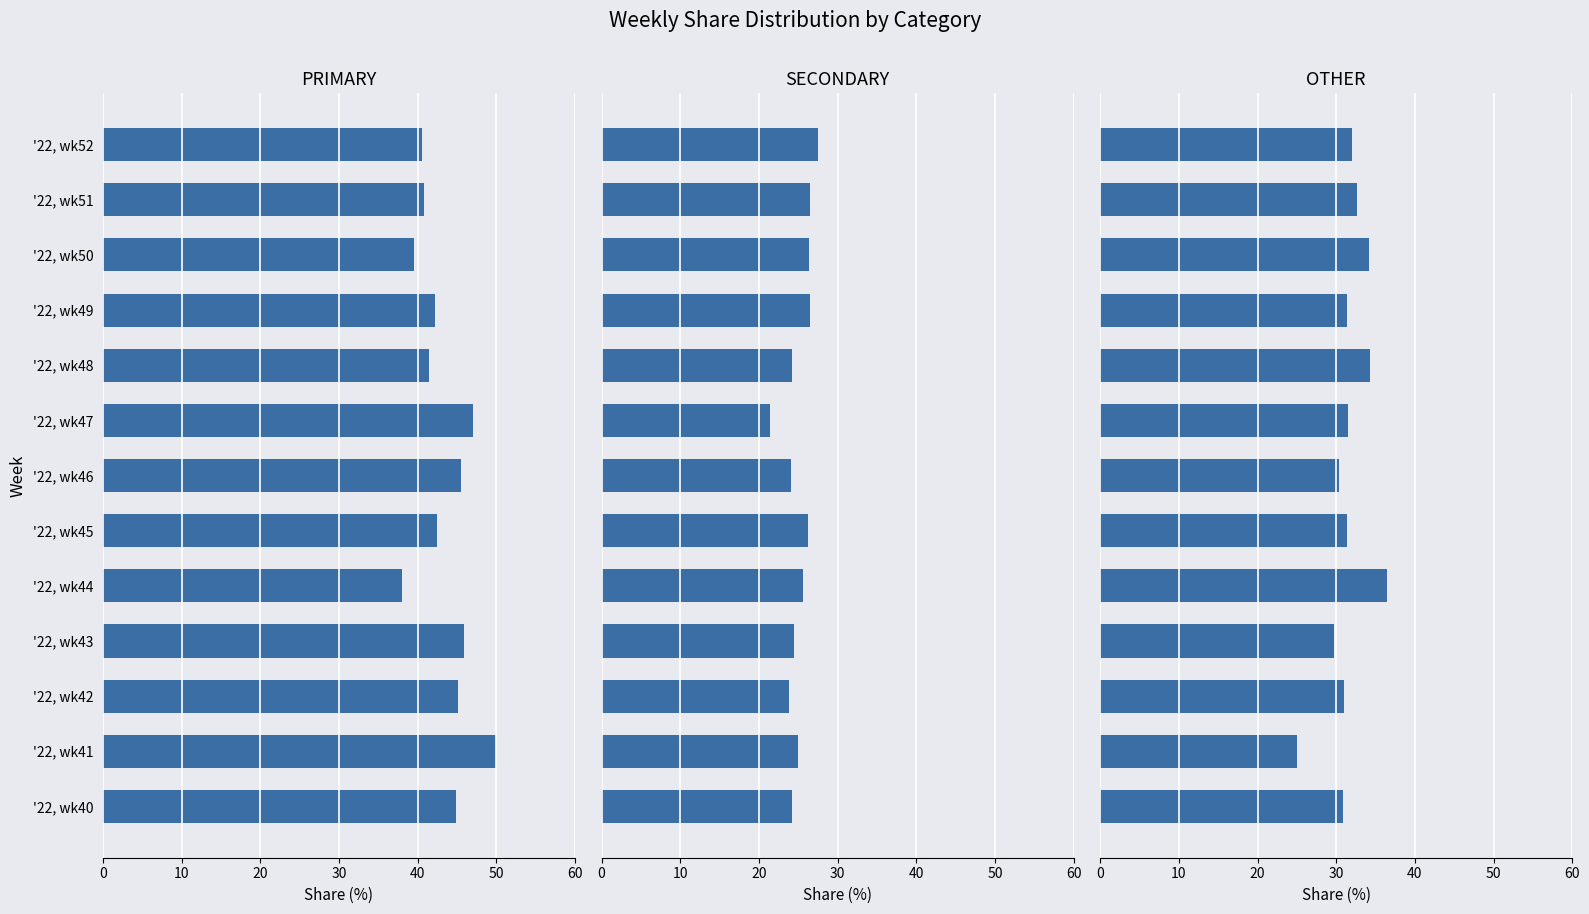

Is it true that SECONDARY equals 11.2 at '22, wk44?

False